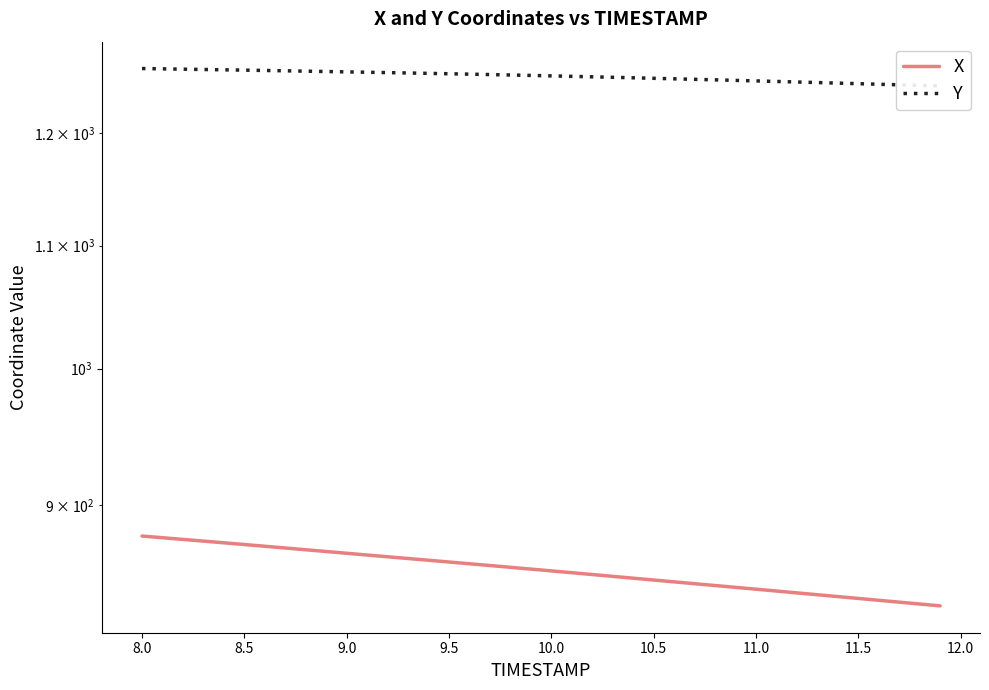

What is the value of the X point at the 8th from the left?

870.4